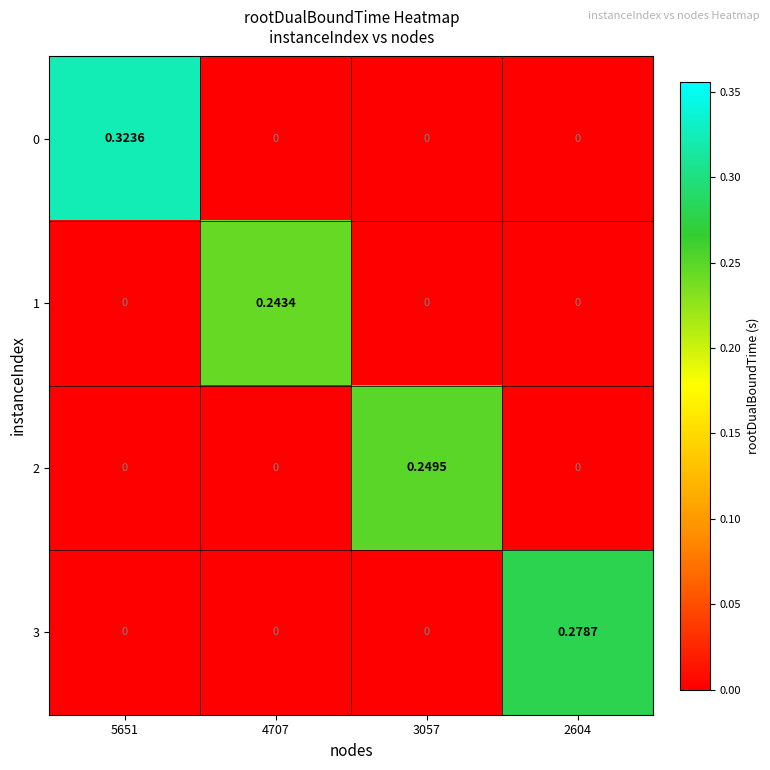

Count the number of categories in the chart.

4